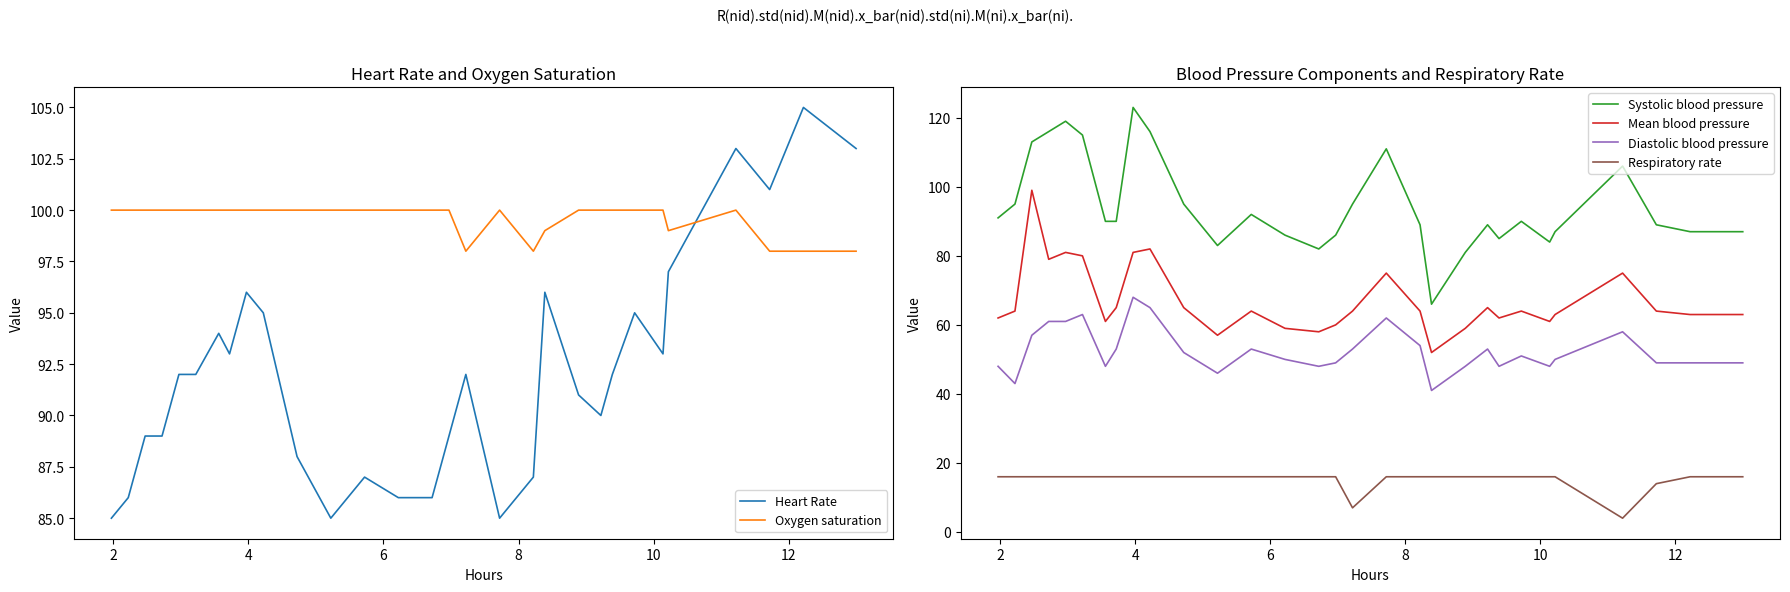

What is the lowest value of the Respiratory rate series?

4